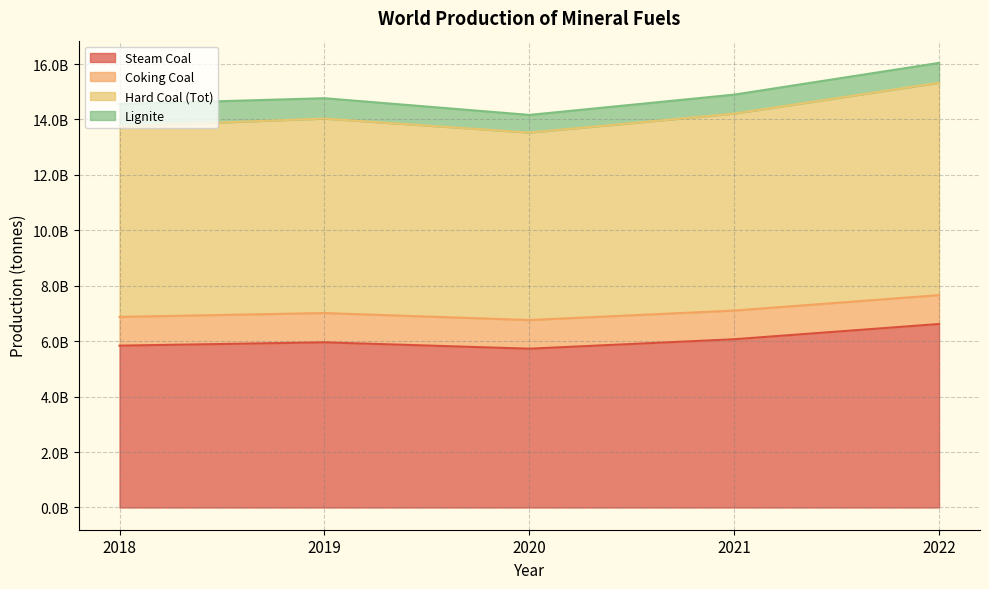

How many Steam Coal values are between 5839294209 and 6070568830?

3